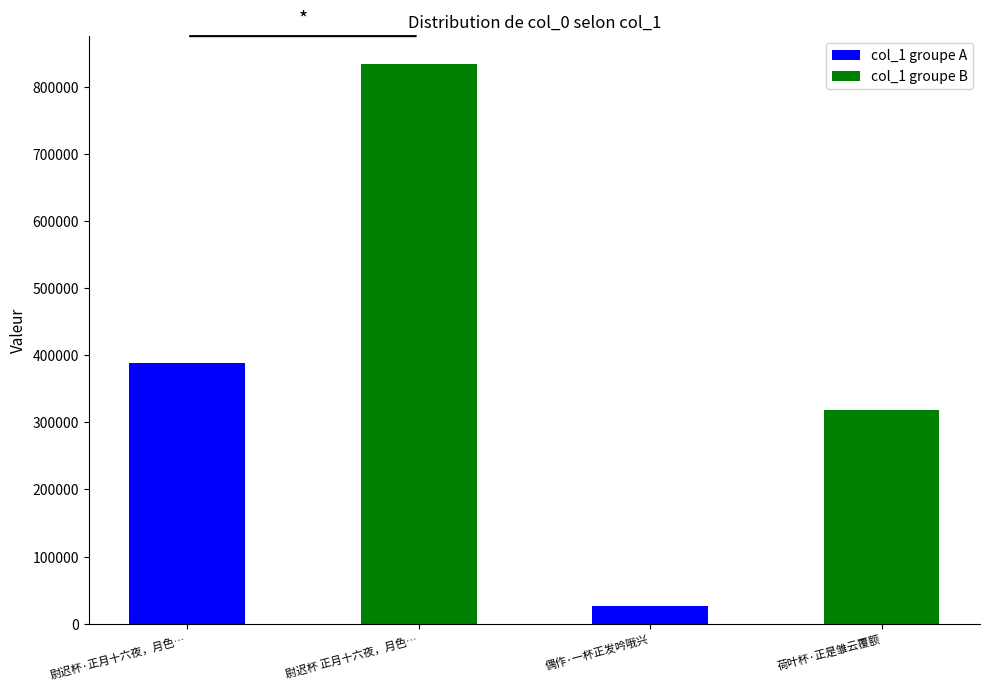

What is the value of the 1st bar from the left?

387793